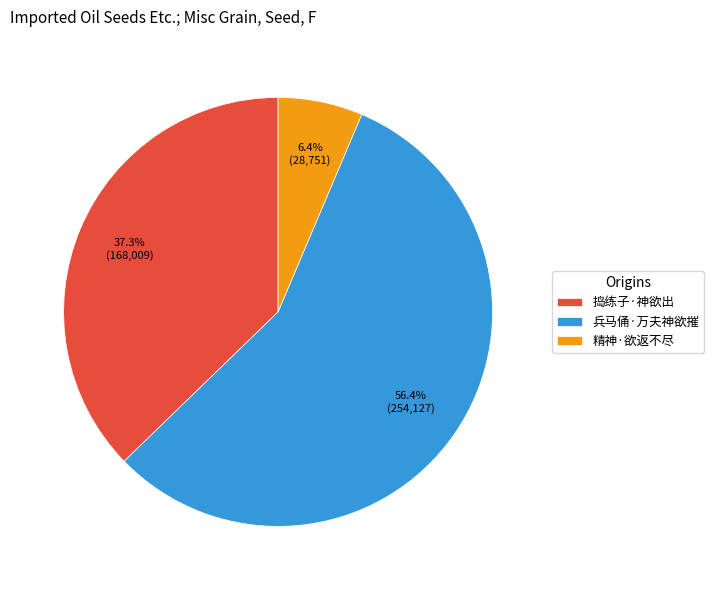

True or false: 捣练子·神欲出 accounts for 37% of the total.

True